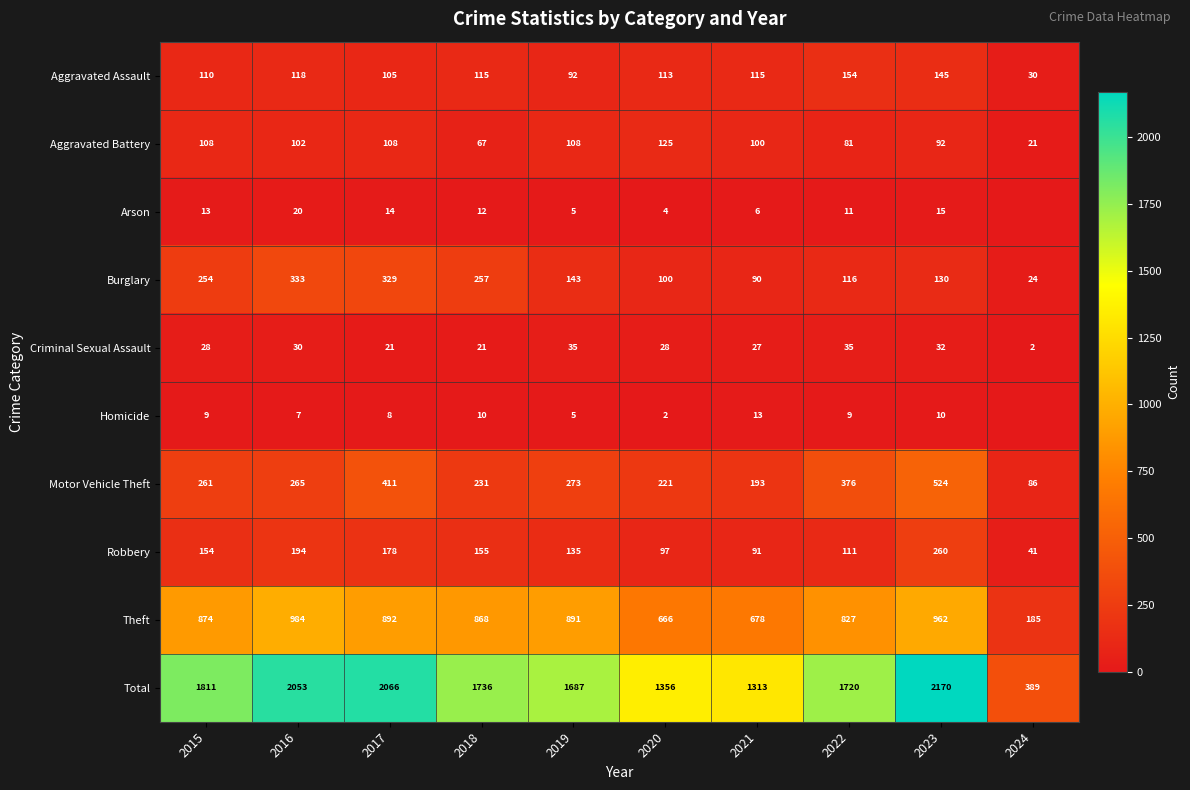

What is the average value of the Criminal Sexual Assault series?

26